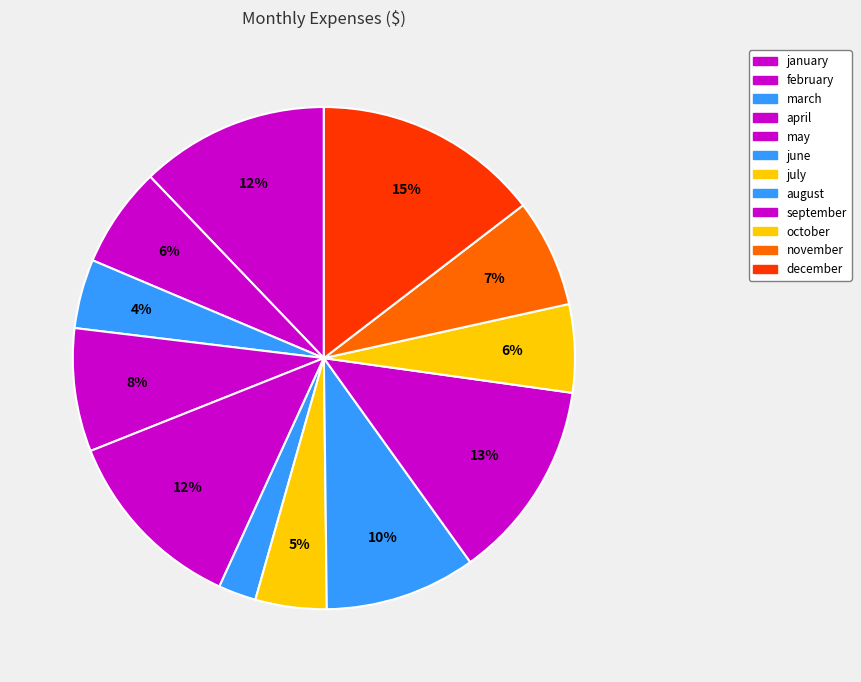

How many slices are in this pie chart?

12